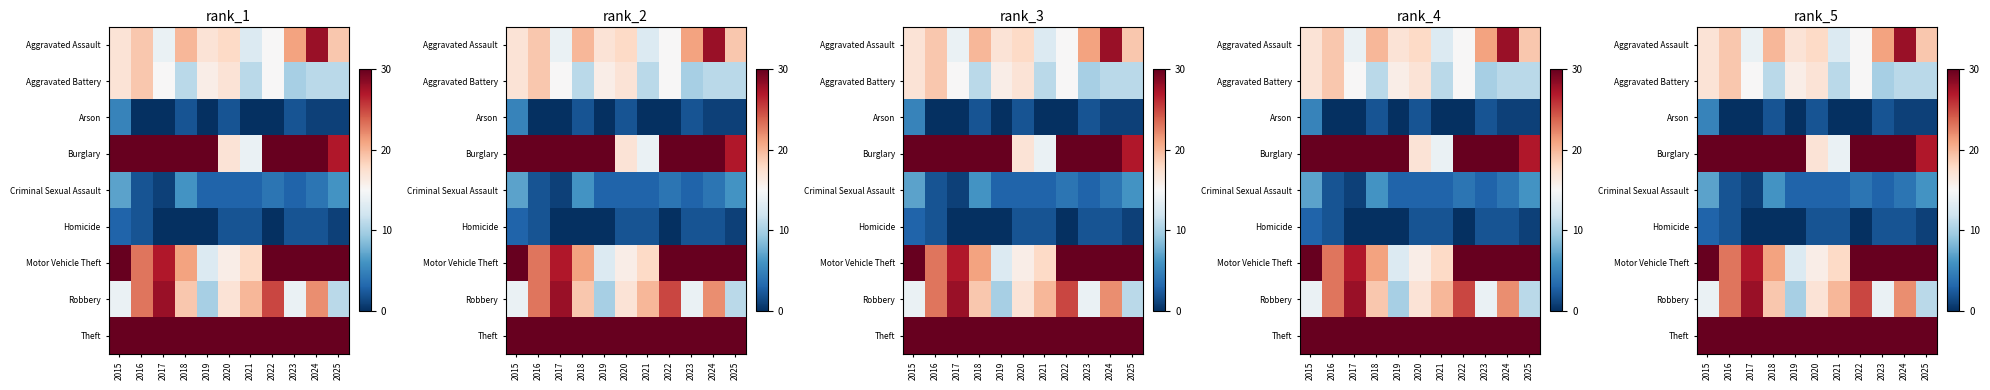

At which label does Homicide reach its minimum?

2017